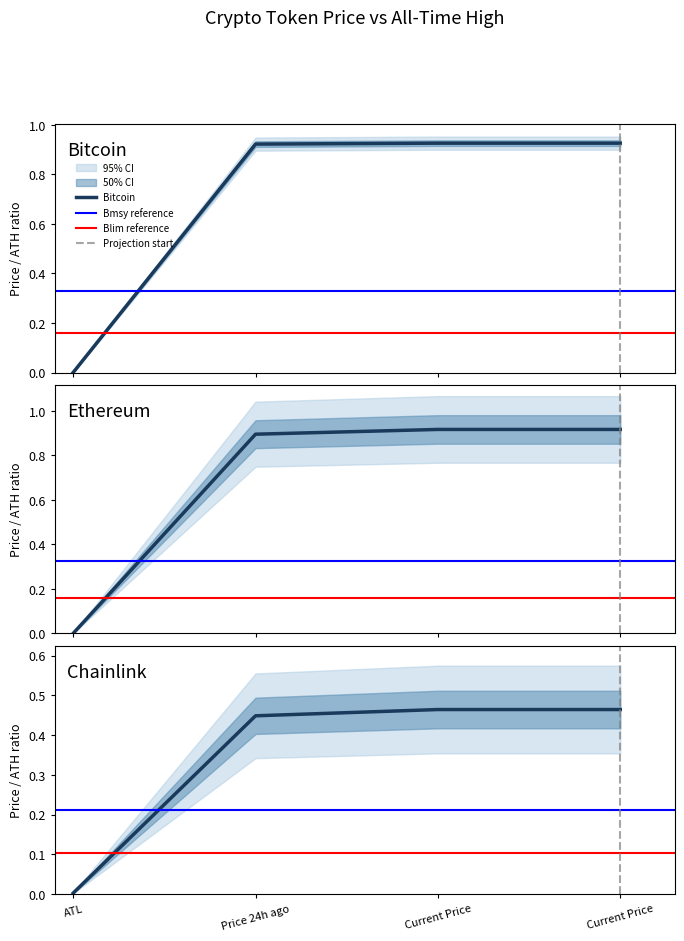

True or false: Bitcoin has more than 1 points higher than both neighbors.

False